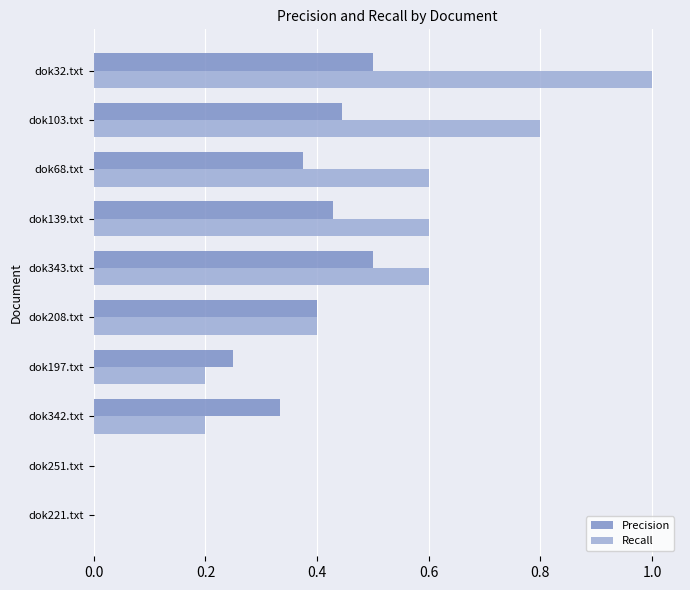

At which category does the chart reach its peak across all series?

dok32.txt